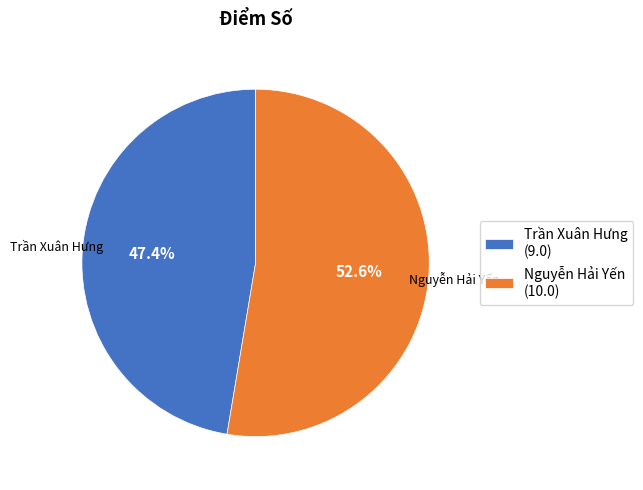

Rank the categories by value from highest to lowest.

Nguyễn Hải Yến, Trần Xuân Hưng